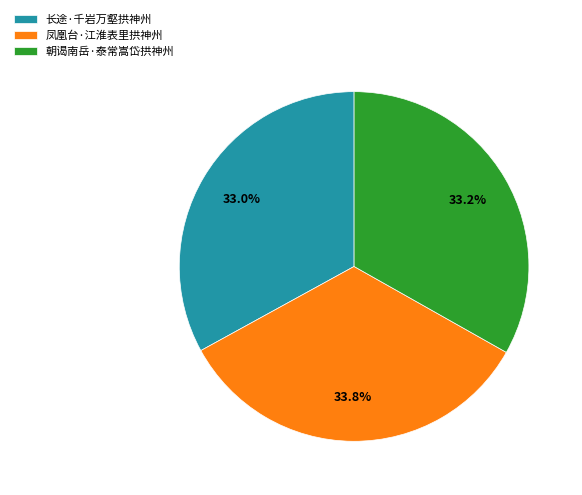

Is there a majority slice in this chart?

No